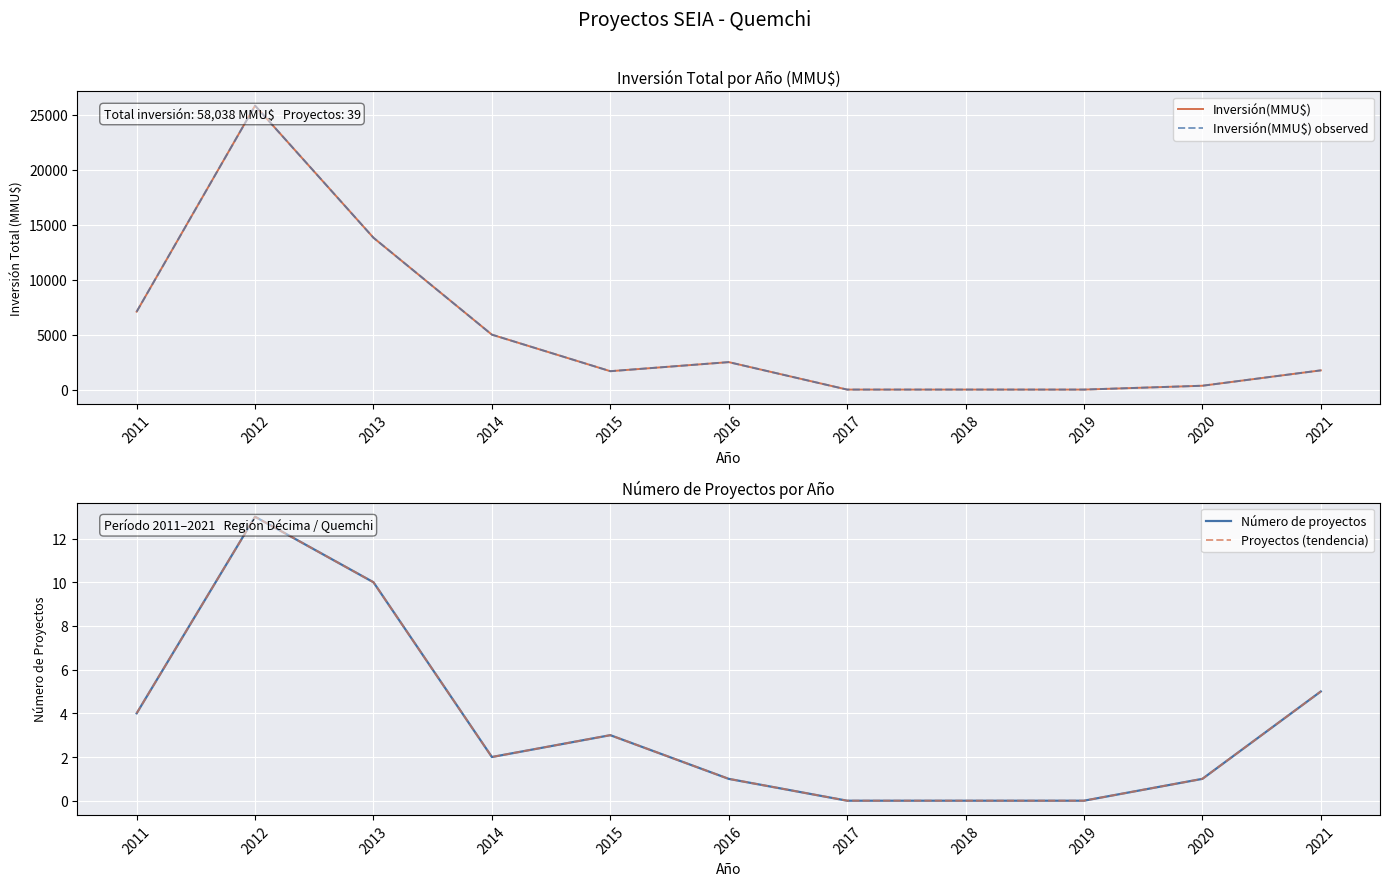

Rank the series by their maximum value, from highest to lowest.

Inversión(MMU$), Inversión(MMU$) observed, Número de proyectos, Proyectos (tendencia)